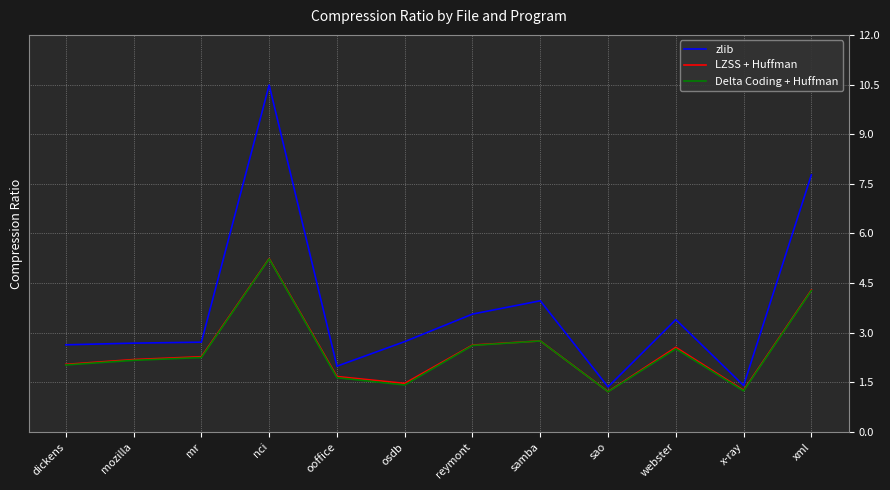

What is the spread (max minus min) of values at ooffice?

0.3